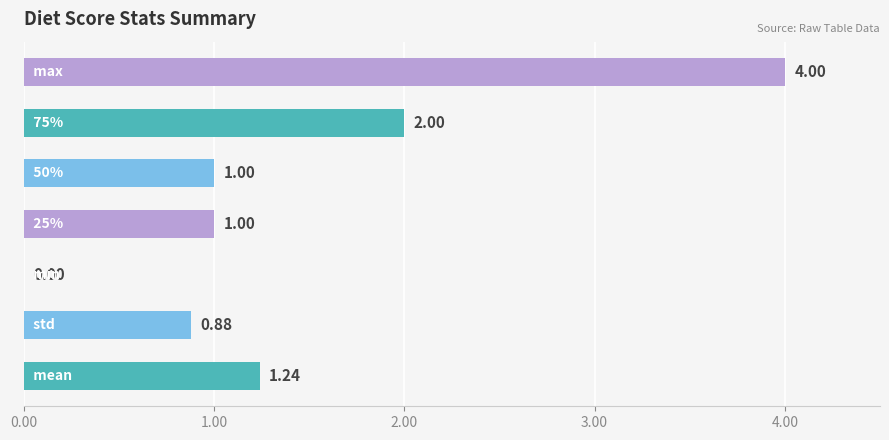

What is the sum of all values?

10.1